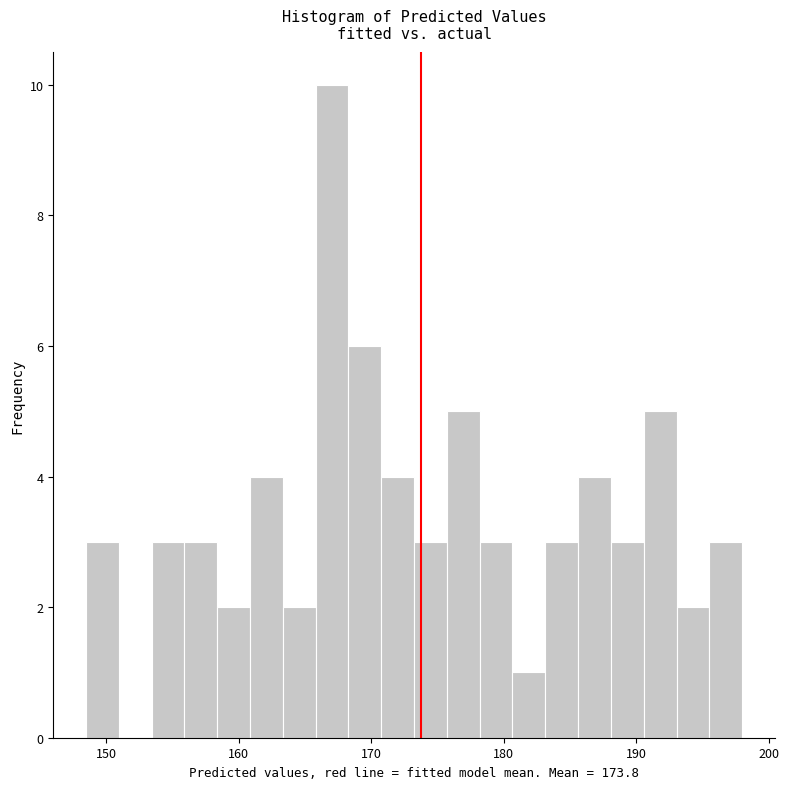

Around what value on the x-axis is the tallest bar? Give the approximate position of its centre, as read against the axis.

167